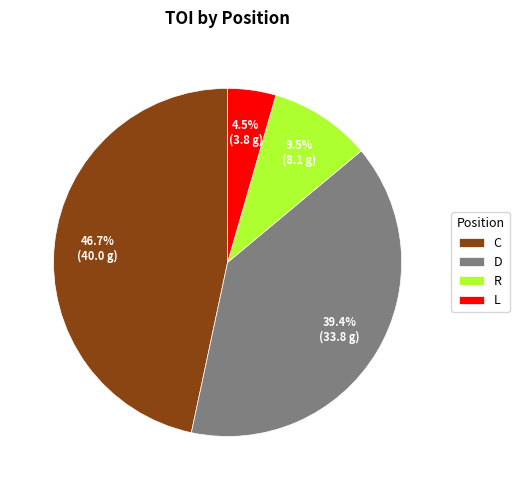

To the nearest percent, what is the average slice percentage?

25%